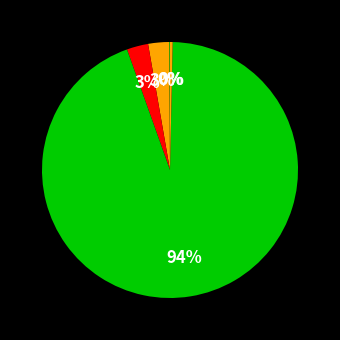

Count the number of slices in the pie.

5